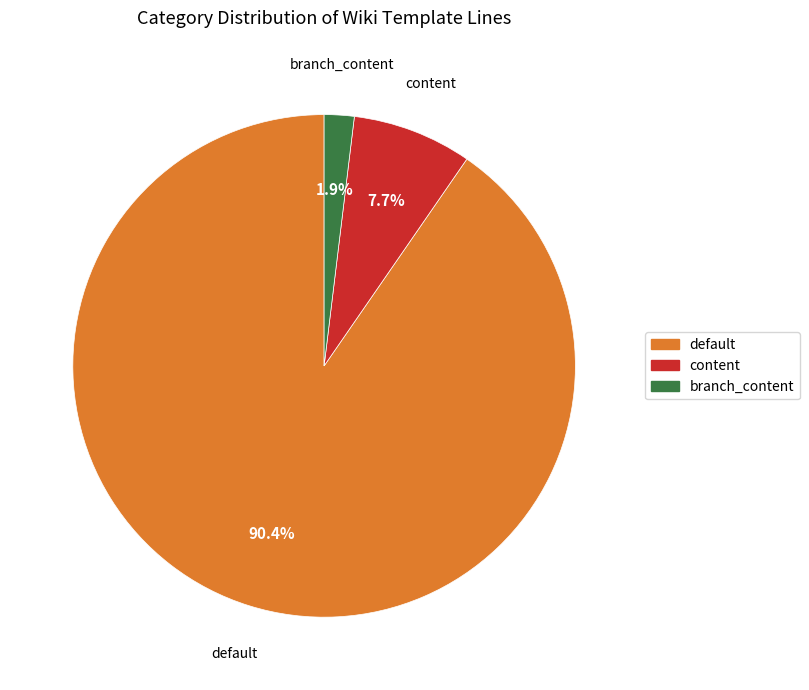

Which slice is the smallest?

branch_content